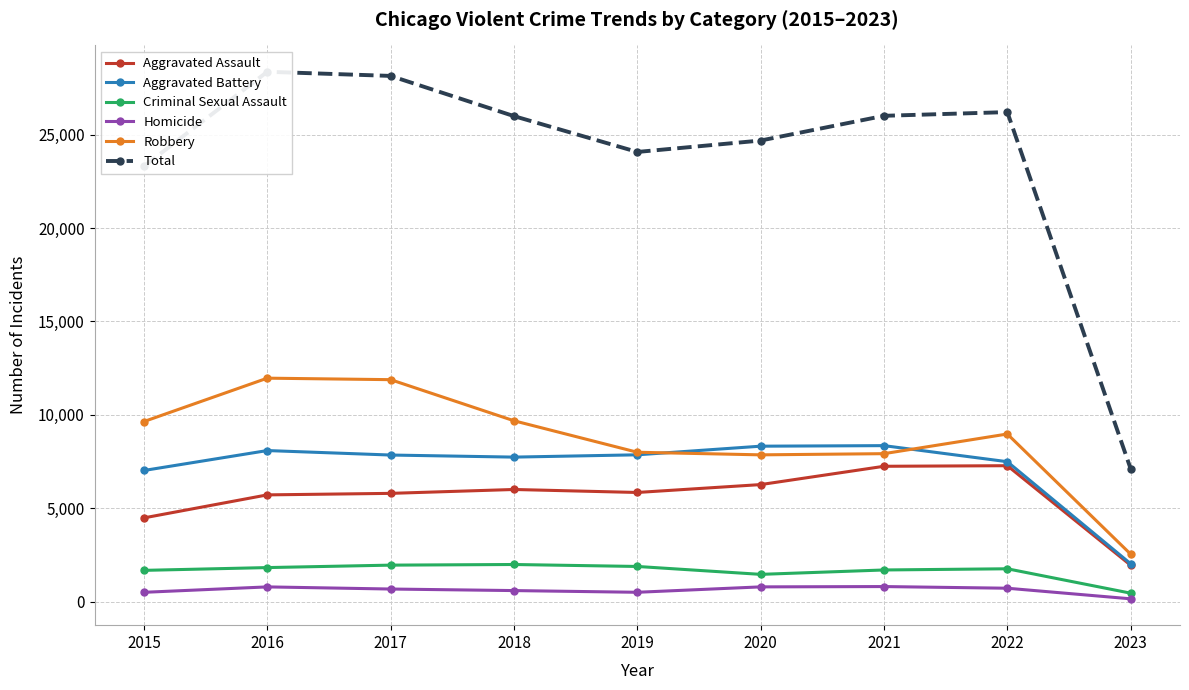

What is the difference between the maximum and minimum values in the Aggravated Battery series?

6323